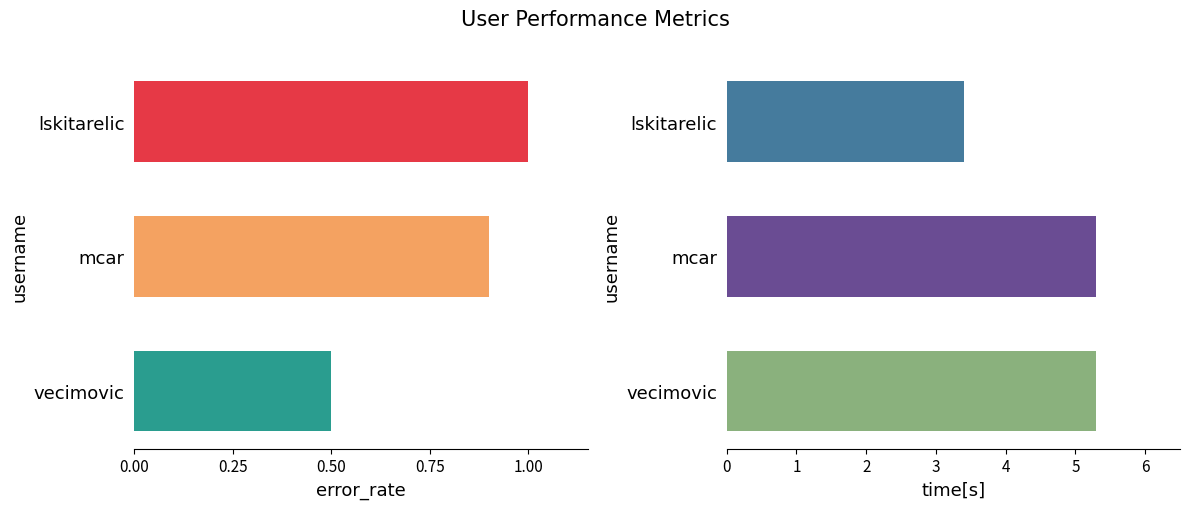

The value of error_rate at mcar is 0.9. True or false?

True